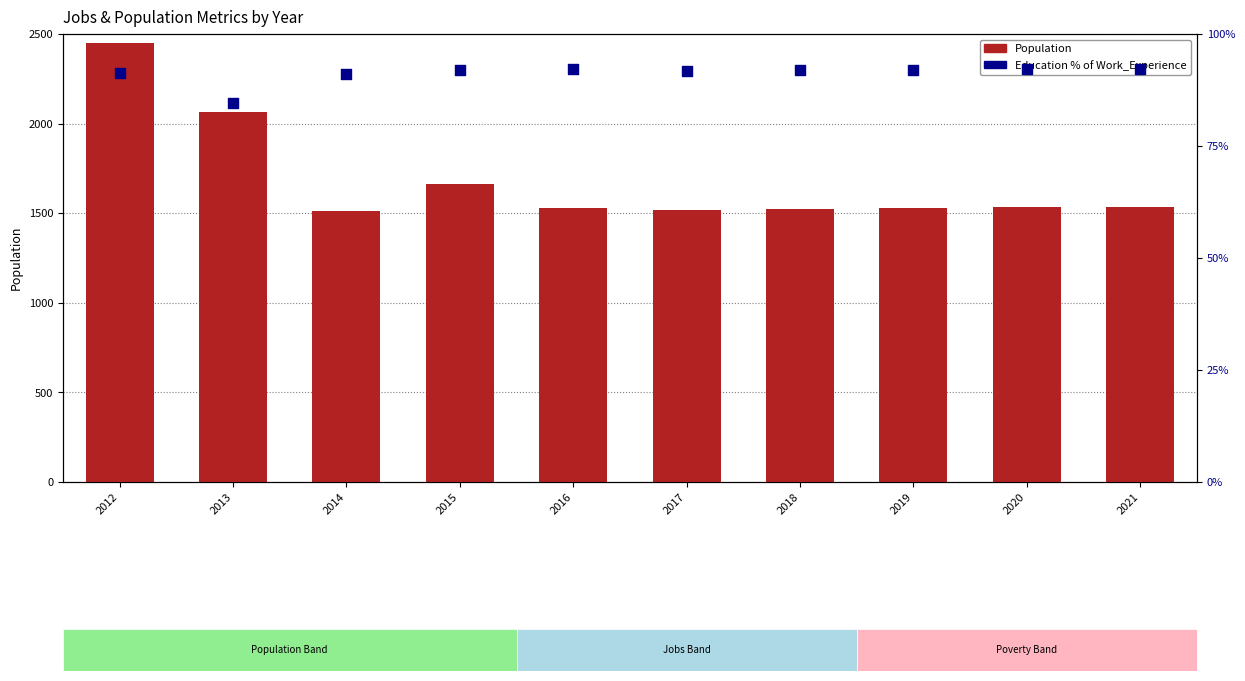

Which series reaches the maximum Y coordinate?

Population